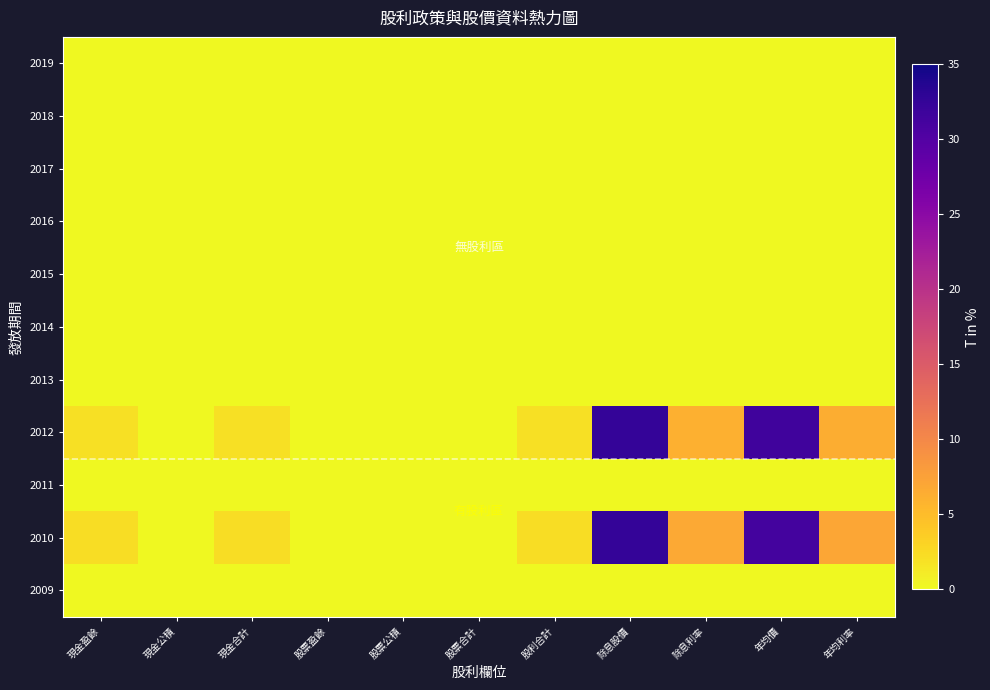

Between 股利合計 and 年均價, which is larger?

股利合計